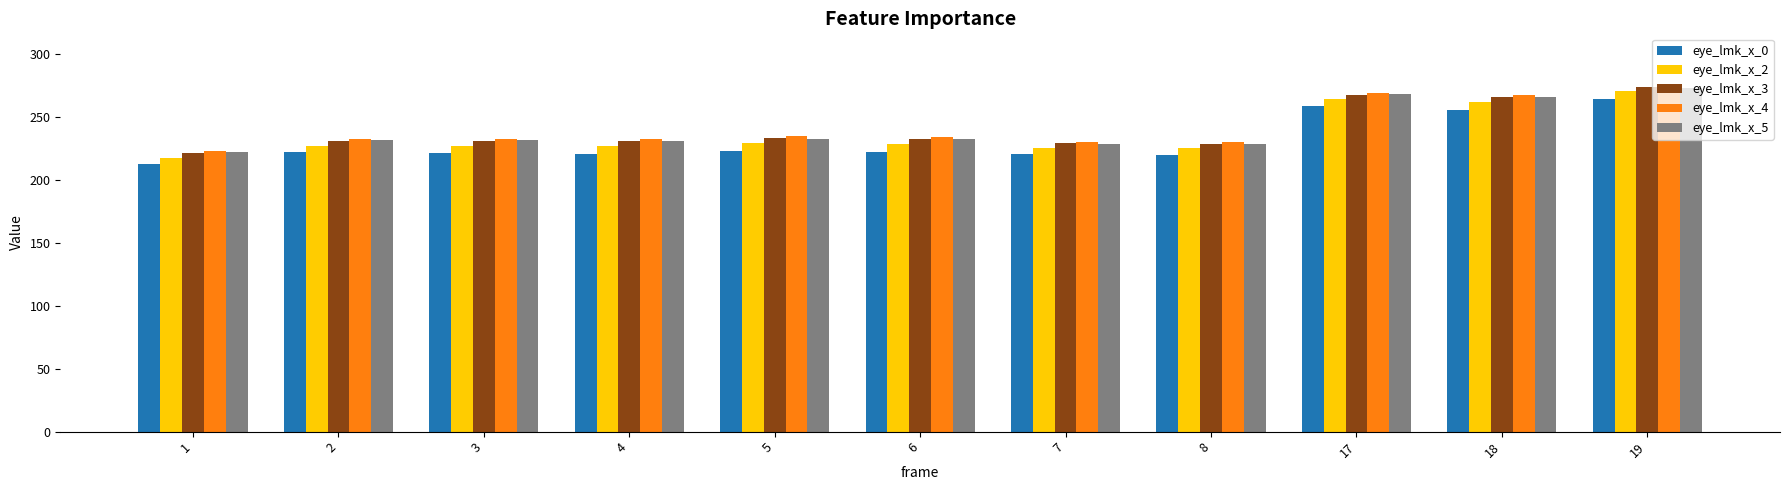

What are all the series names shown in the legend?

eye_lmk_x_0, eye_lmk_x_2, eye_lmk_x_3, eye_lmk_x_4, eye_lmk_x_5